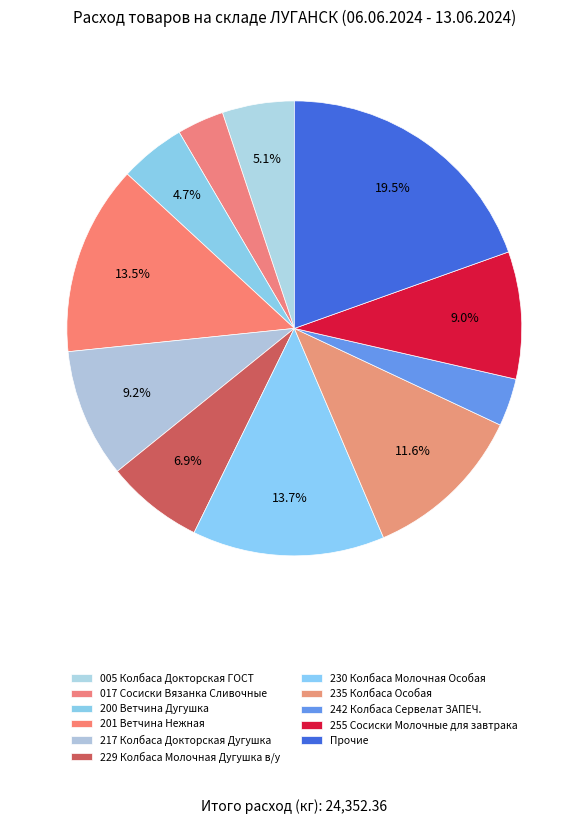

What is the change in value from 005 Колбаса Докторская ГОСТ to 255 Сосиски Молочные для завтрака?

+955.8